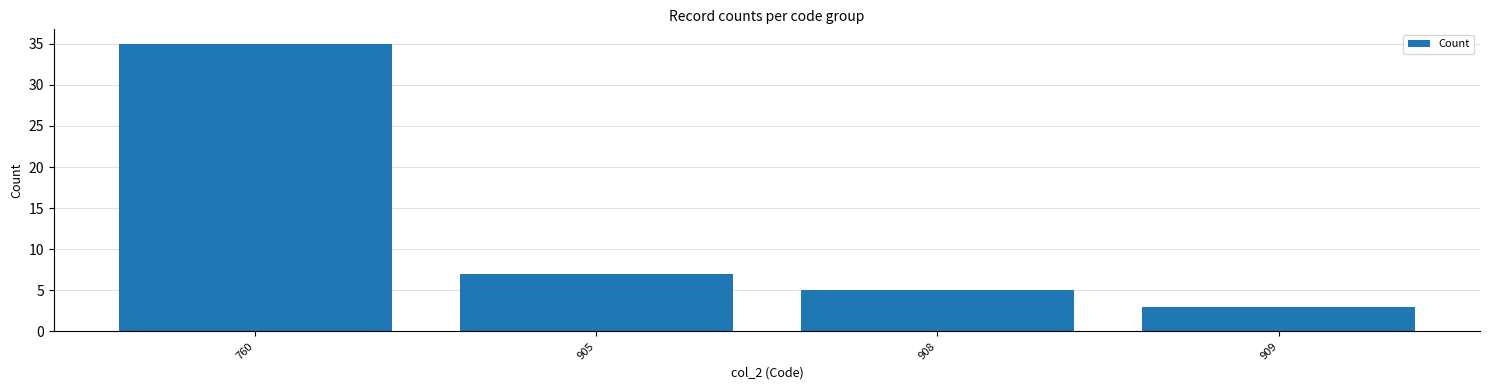

What is the difference between the maximum and minimum values?

32